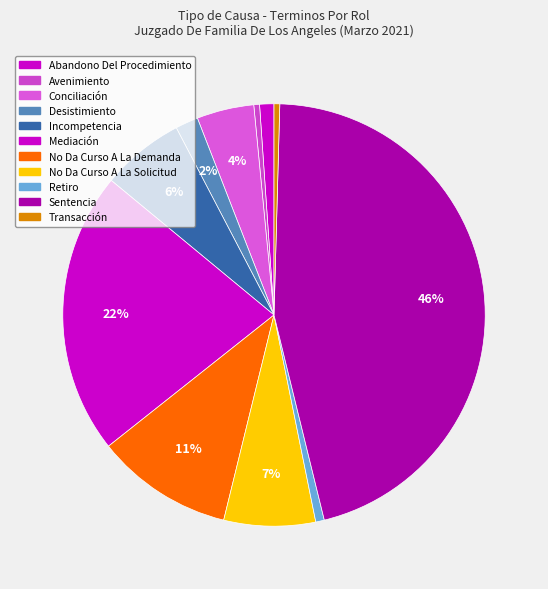

To the nearest percent, what is the combined percentage of Incompetencia and Mediación?

28%